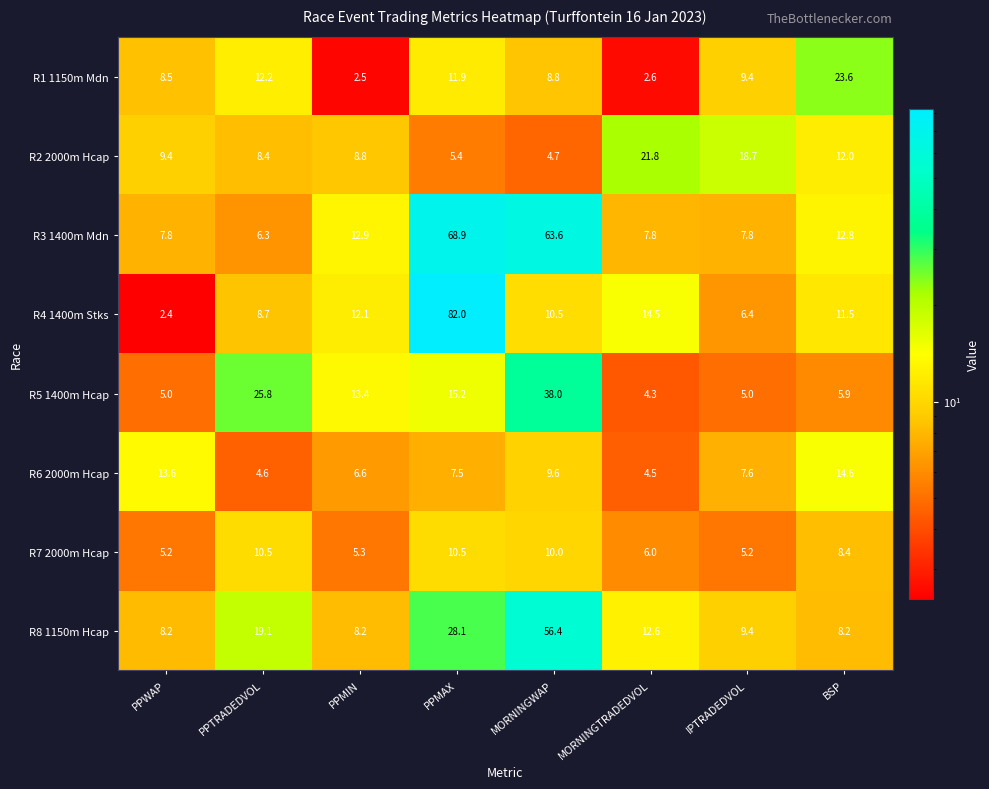

Between PPWAP and IPTRADEDVOL, which series saw the biggest shift?

R2 2000m Hcap